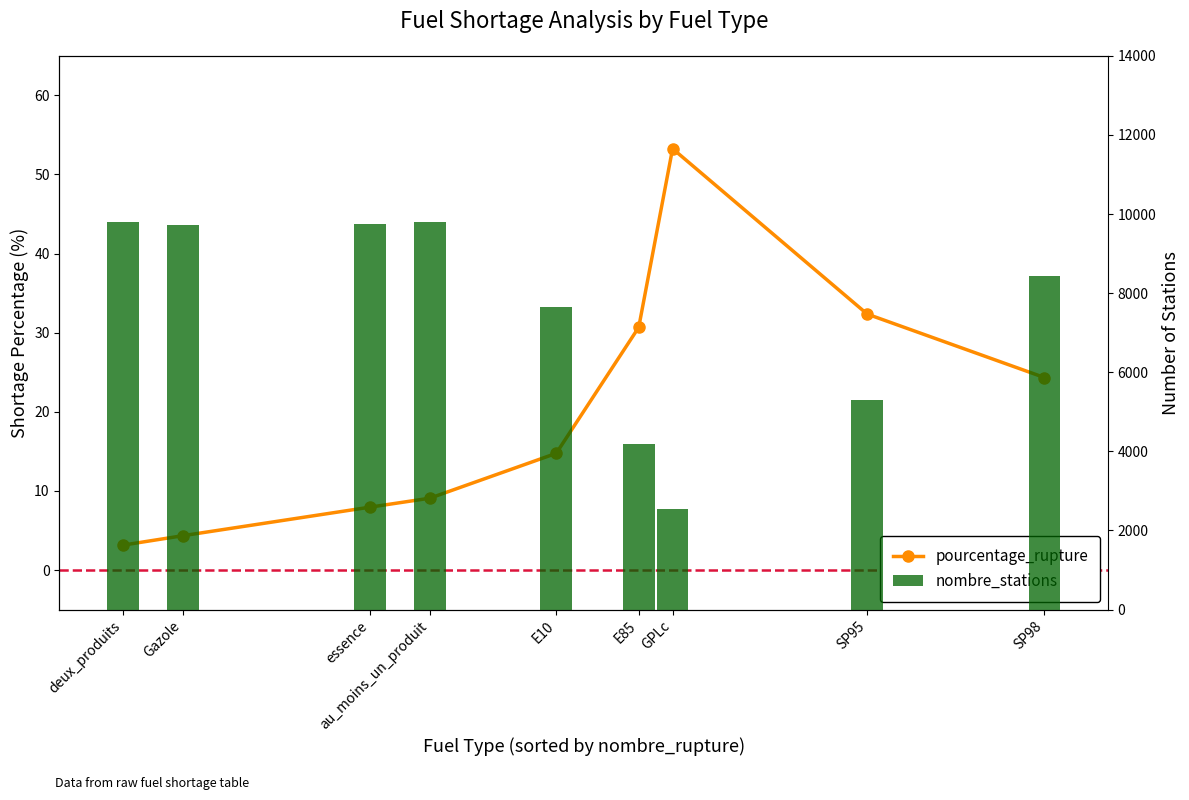

What value does the nombre_stations series have at Gazole?

9732.0